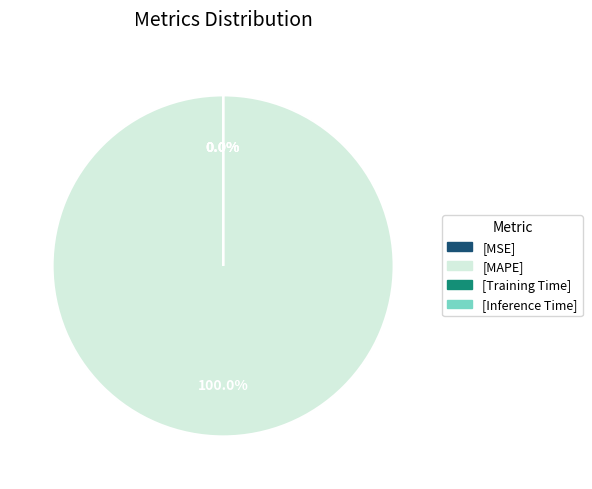

What is the smallest slice in the pie chart?

MSE